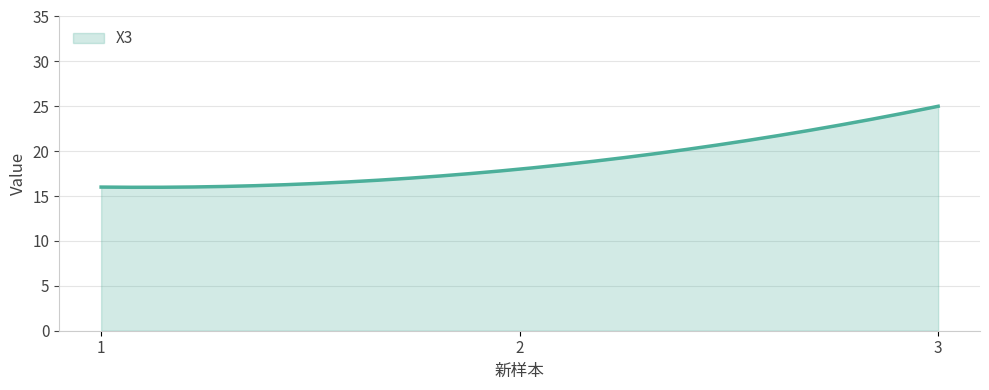

What is the smallest value displayed?

16.0